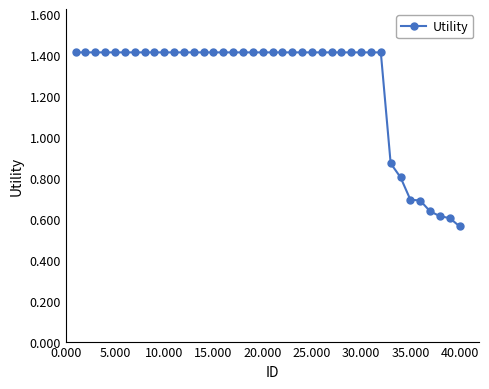

What is the greatest value displayed?

1.4